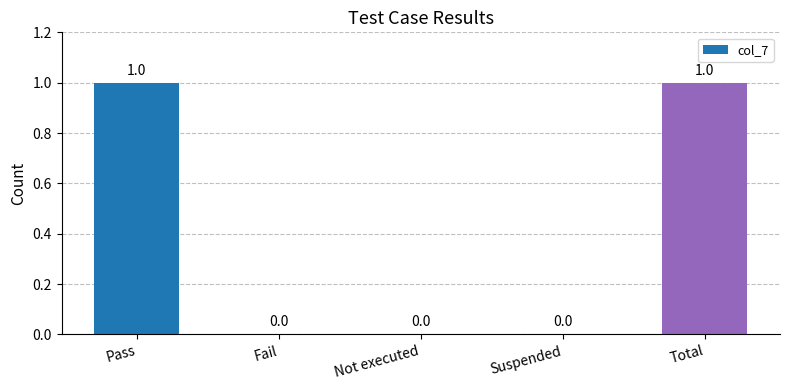

How many categories are shown in the chart?

5